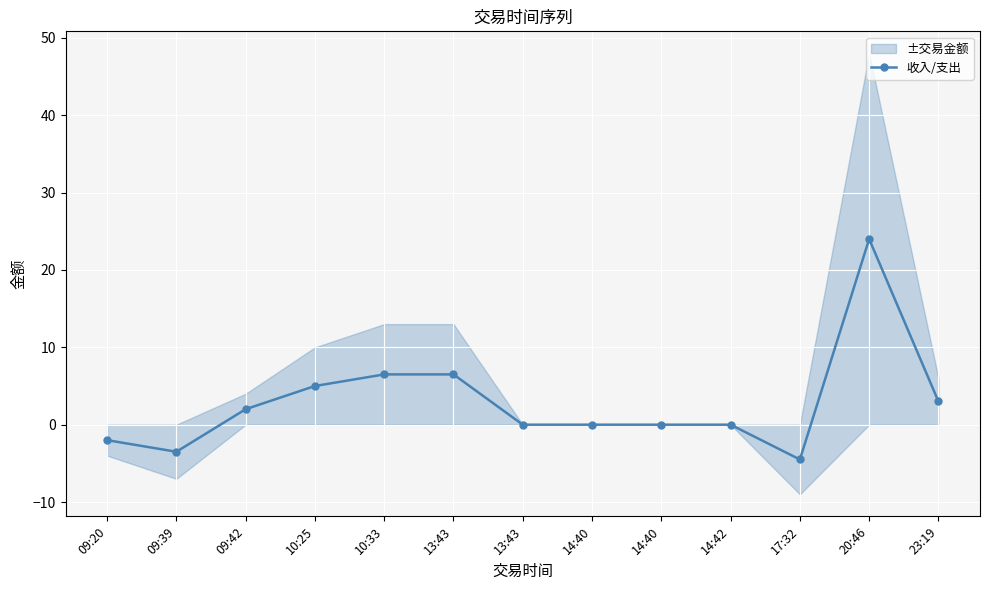

List the labels in order of value, smallest first.

17:32, 09:39, 09:20, 13:43, 14:40, 14:40, 14:42, 09:42, 23:19, 10:25, 10:33, 13:43, 20:46